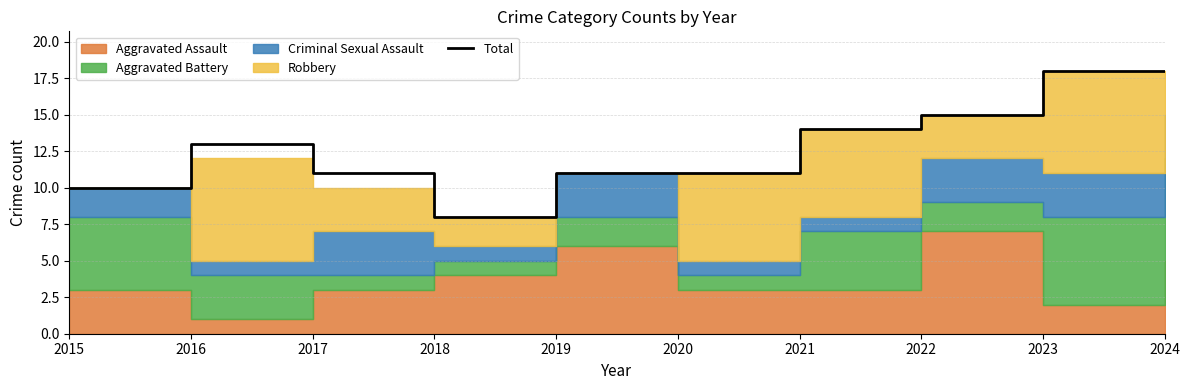

Rank the categories by value from lowest to highest.

2018, 2015, 2017, 2019, 2020, 2016, 2021, 2022, 2023, 2024